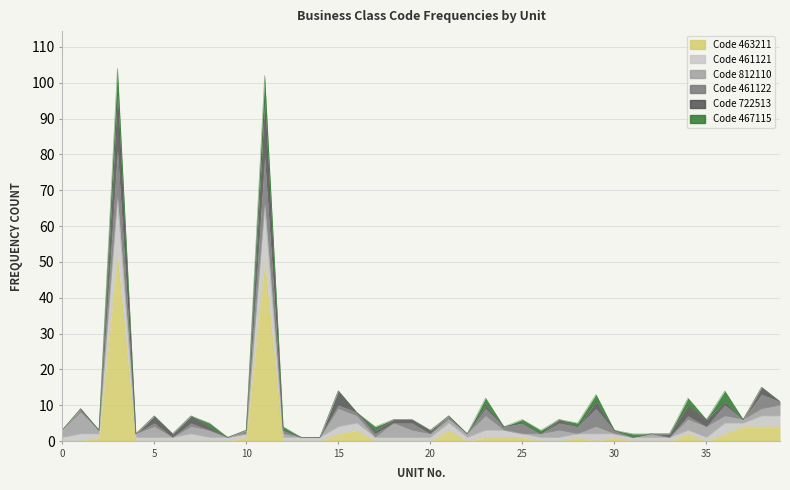

The 463211 series shows 0 at 12. True or false?

True